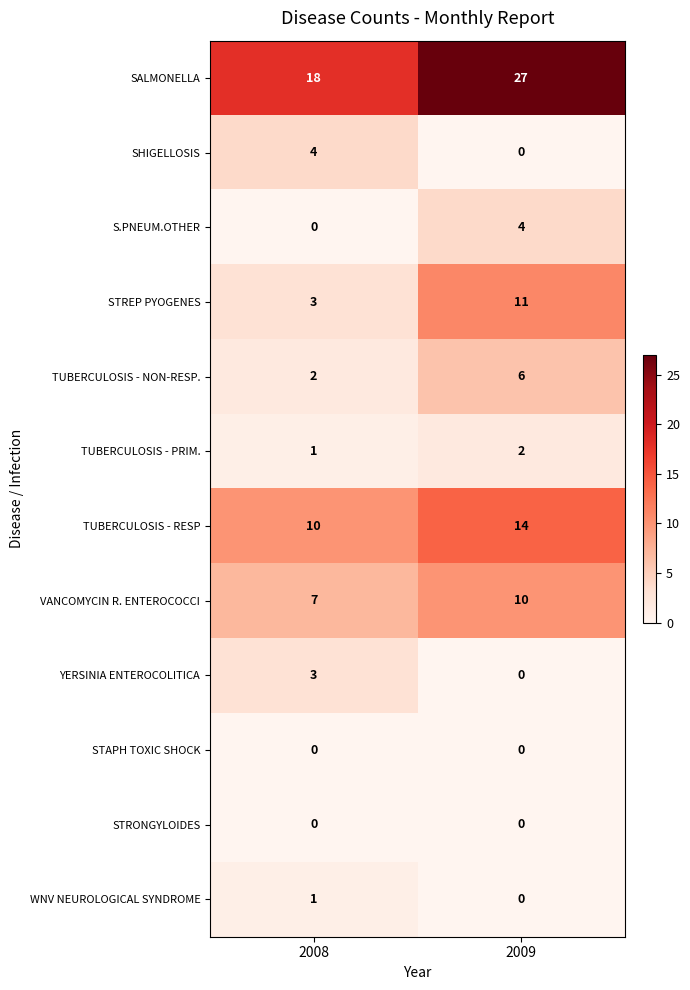

Which category has the highest value across all series?

2009